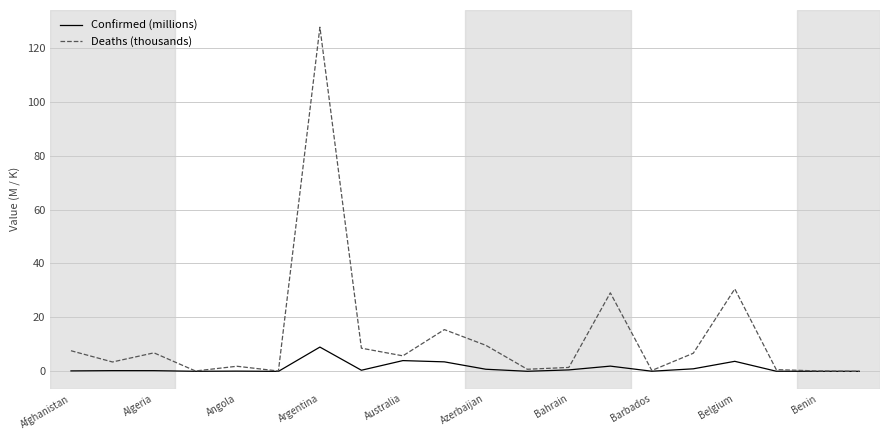

How many distinct data groups are displayed?

2